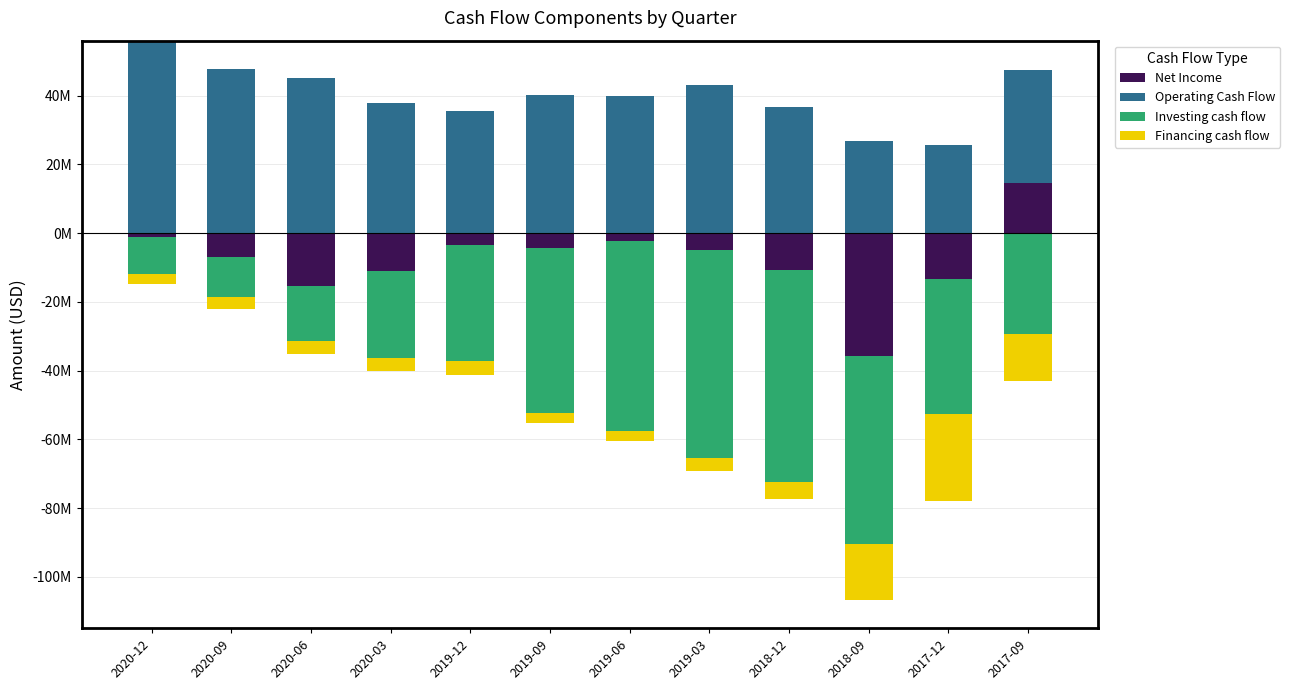

Which category has the highest value in the Financing cash flow series?

2020-12